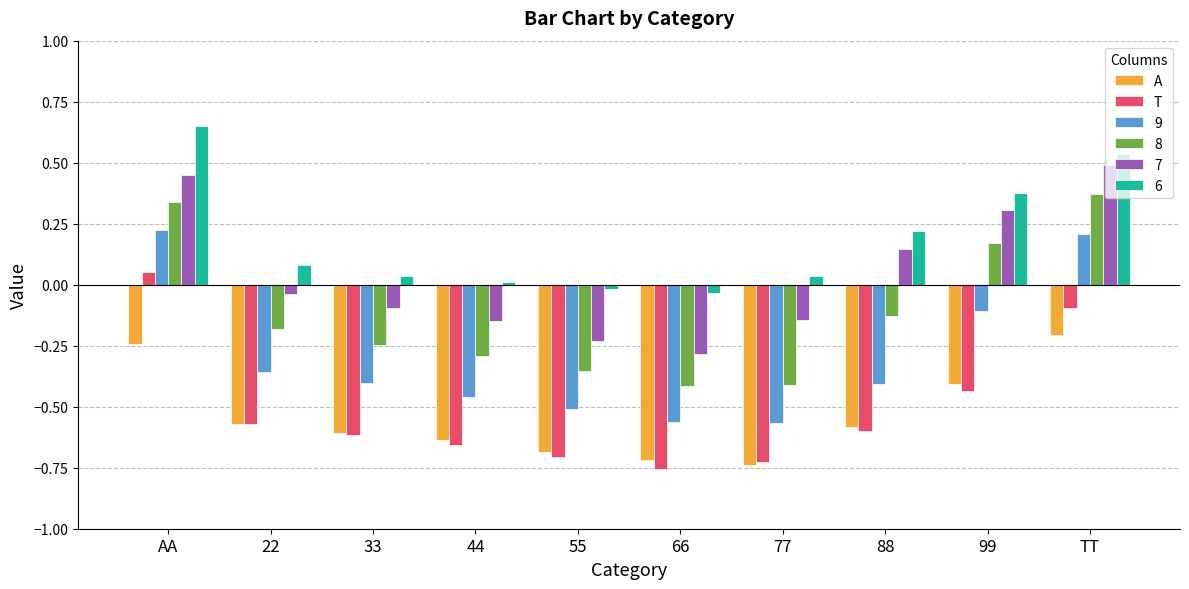

At which label does A reach its peak?

TT